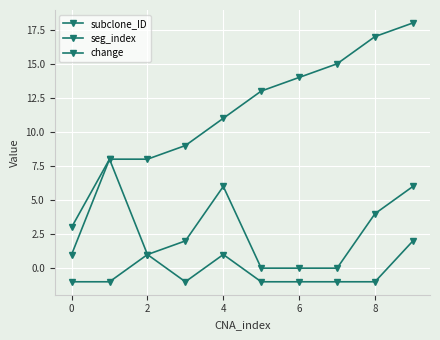

True or false: change and subclone_ID cross at least once.

False